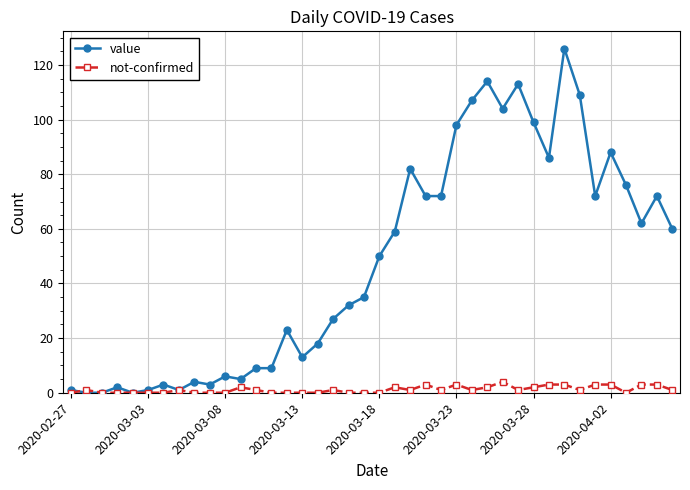

How many lines are shown in the chart?

2